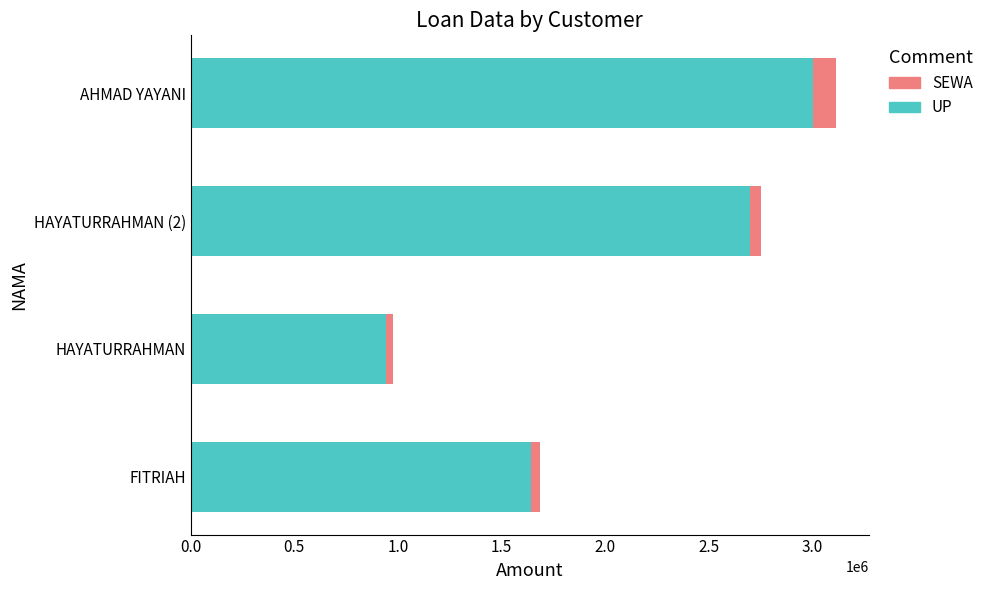

What is the highest value of the UP series?

3000000